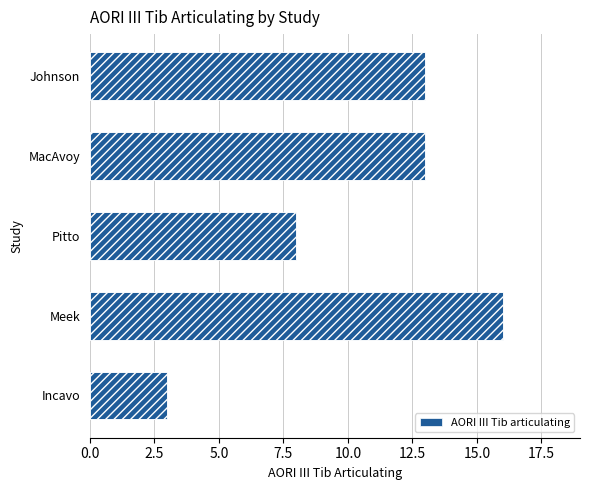

Reading left to right, extract all data points from this chart.

3	16	8	13	13